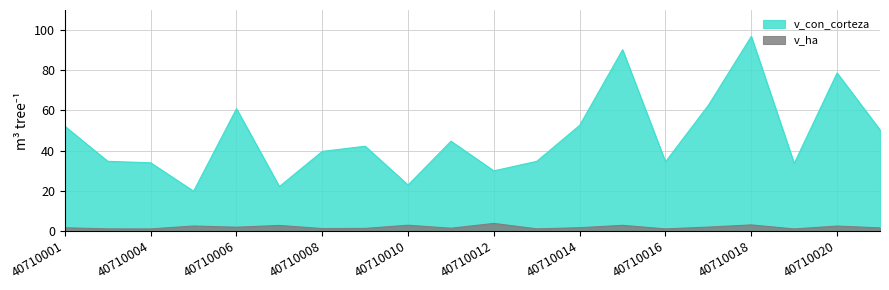

Reading left to right, transcribe all the data shown in this chart.

v_con_corteza: 52.1	34.7	34.0	19.9	60.9	22.2	39.6	42.2	22.9	44.7	30.0	34.7	52.6	90.2	34.5	62.6	96.9	33.7	78.7	50.4
v_ha: 1.7	1.1	1.1	2.5	1.9	2.8	1.3	1.3	2.9	1.4	3.8	1.1	1.7	2.9	1.1	2.0	3.1	1.1	2.5	1.6